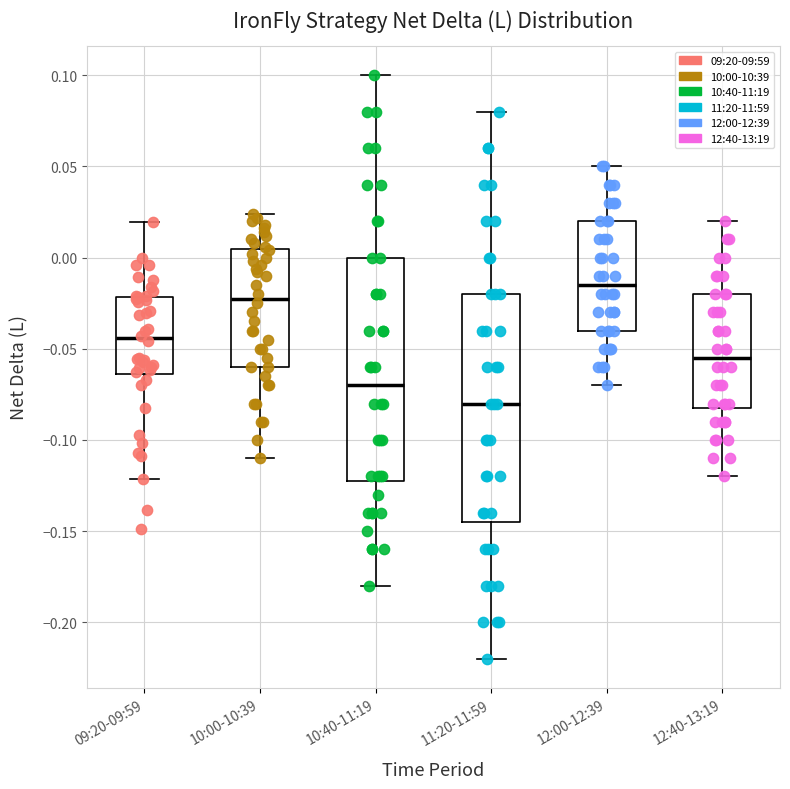

Where does the median line of the box for 12:40-13:19 sit on the y-axis? The values are not printed on the chart, so give them approximately, as read against the axis.

-0.055